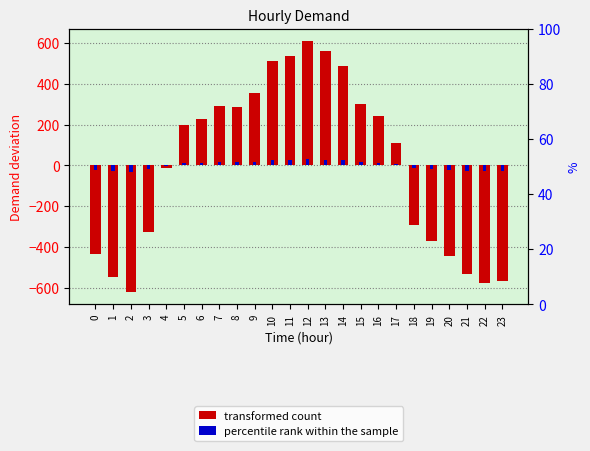

Reading left to right, what are all the values shown in this chart?

transformed count: 0=-434.0	1=-549.0	2=-620.0	3=-325.0	4=-15.0	5=197.0	6=228.0	7=294.0	8=288.0	9=354.0	10=512.0	11=536.0	12=610.0	13=562.0	14=486.0	15=303.0	16=241.0	17=112.0	18=-292.0	19=-372.0	20=-443.0	21=-533.0	22=-575.0	23=-565.0
percentile rank within the sample: 0=-21.7	1=-27.5	2=-31.0	3=-16.2	4=-0.8	5=9.9	6=11.4	7=14.7	8=14.4	9=17.7	10=25.6	11=26.8	12=30.5	13=28.1	14=24.3	15=15.2	16=12.1	17=5.6	18=-14.6	19=-18.6	20=-22.2	21=-26.7	22=-28.8	23=-28.2